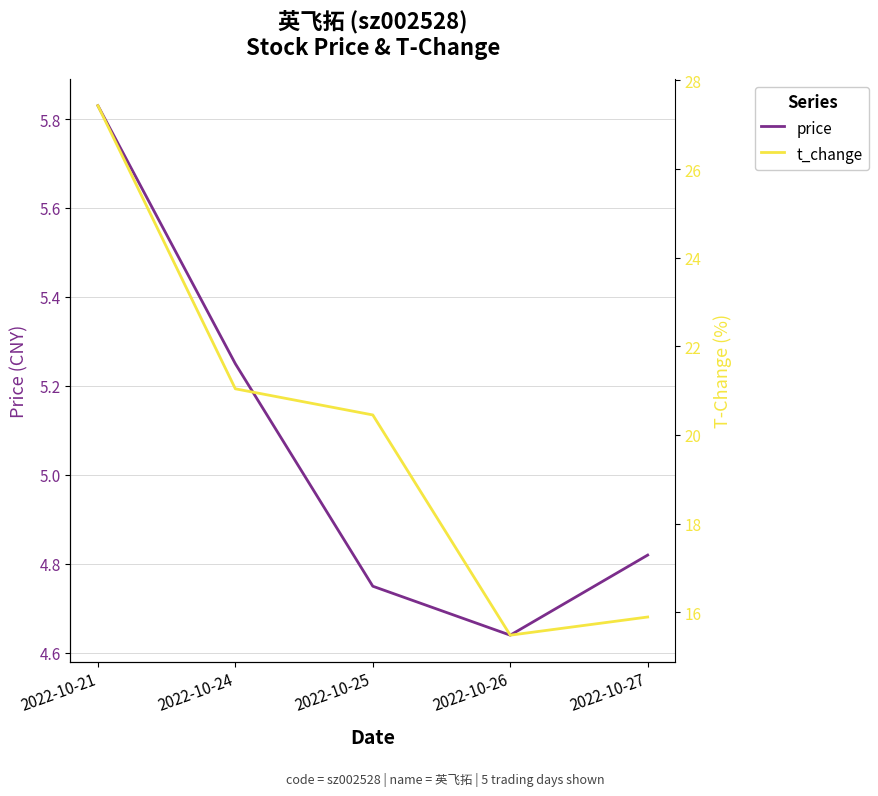

At which category is the sum across all series the highest?

2022-10-21